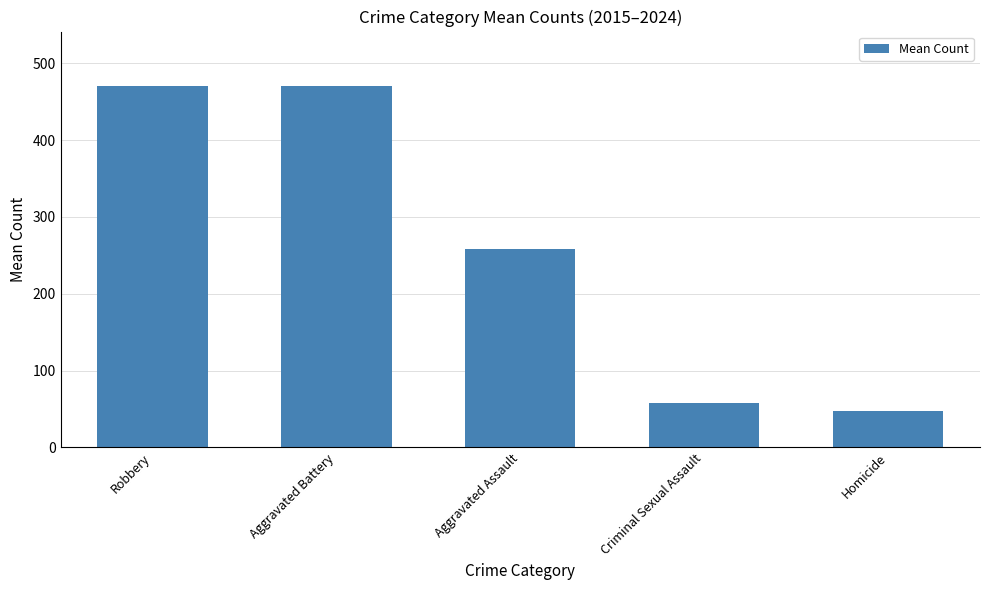

What is the label of the 1st bar from the left?

Robbery